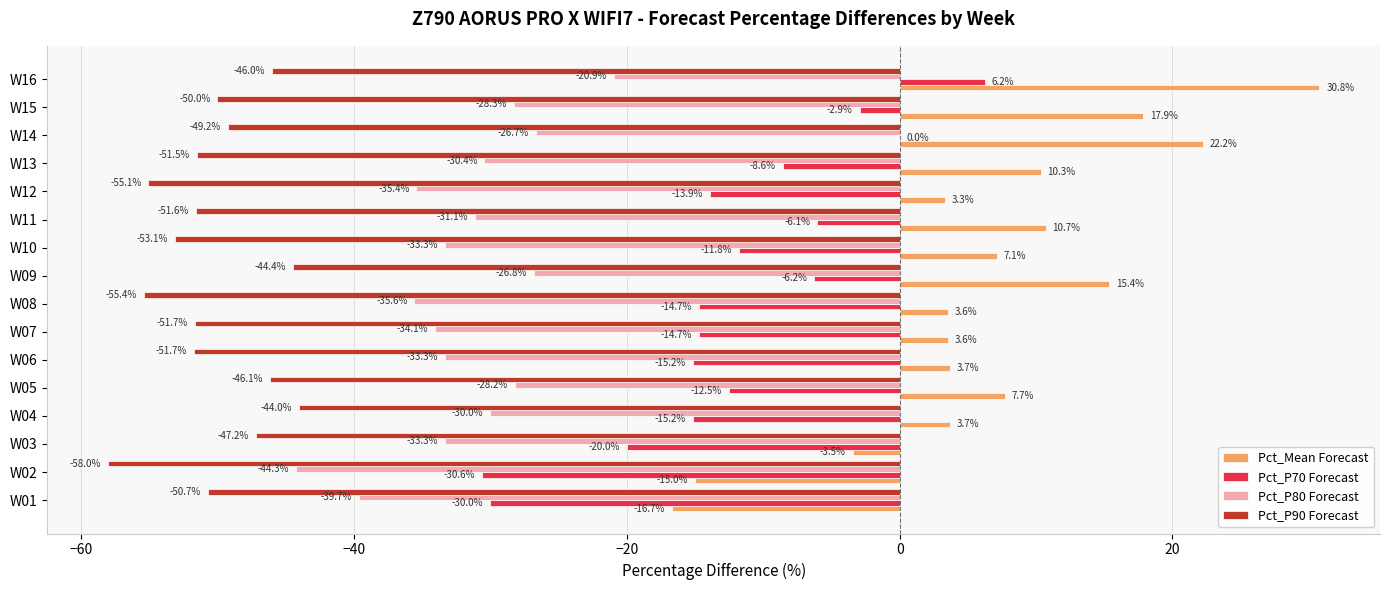

What is the sum of the Pct_P70 Forecast values at W11 and W01?

-36.1